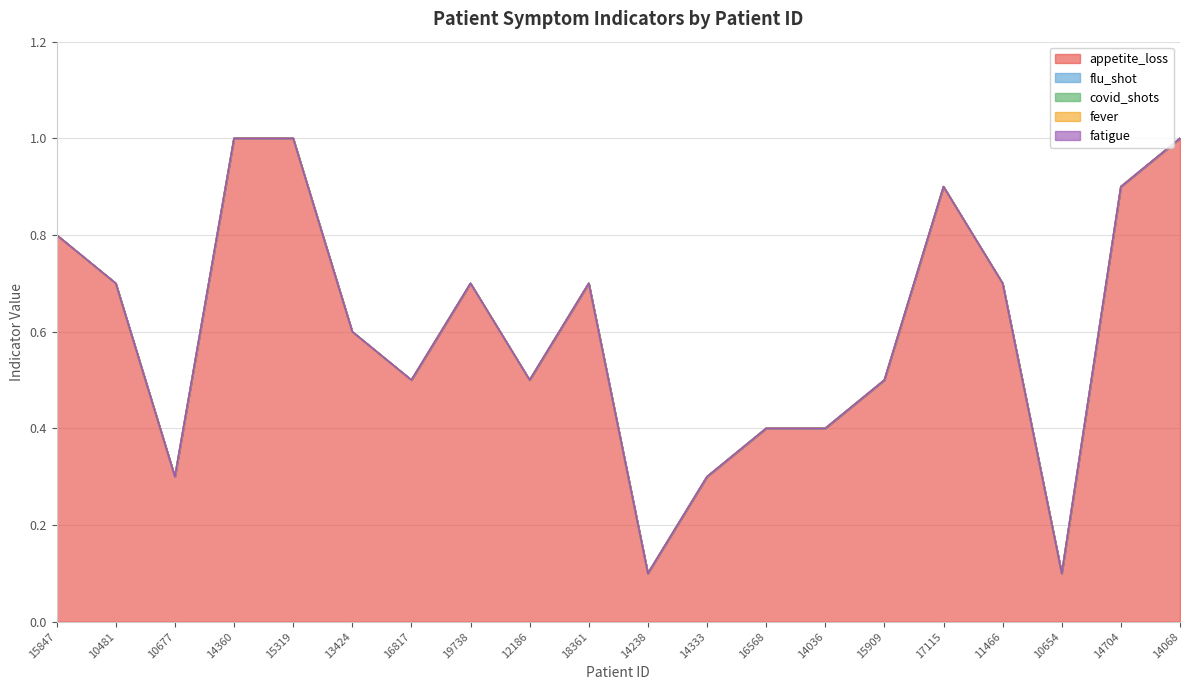

List the labels in order of flu_shot value, smallest first.

15847, 10481, 10677, 14360, 15319, 13424, 16817, 19738, 12186, 18361, 14238, 14333, 16568, 14036, 15909, 17115, 11466, 10654, 14704, 14068